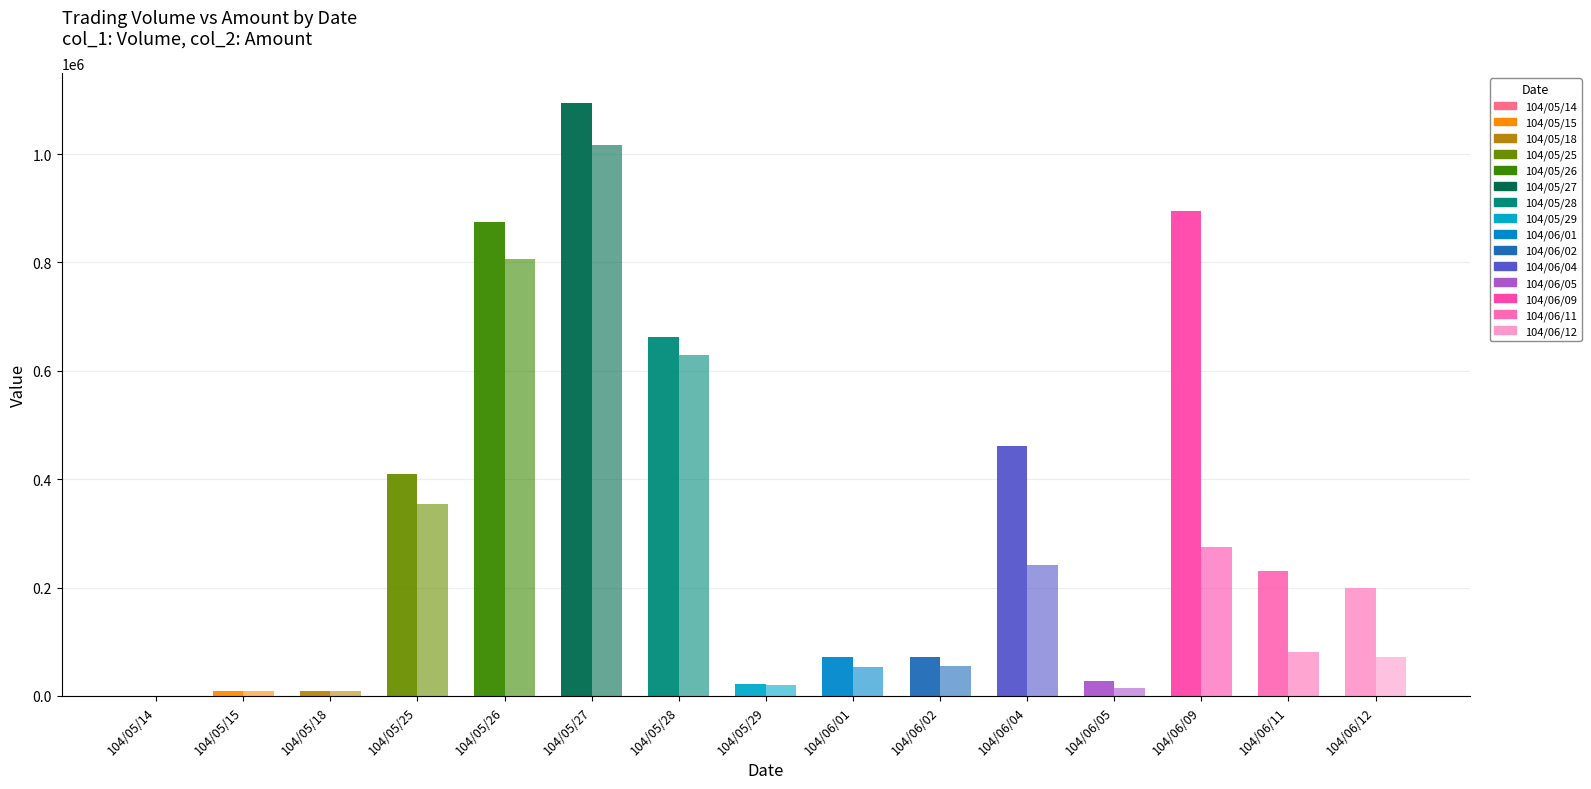

Which series has the largest range (max minus min)?

col_1